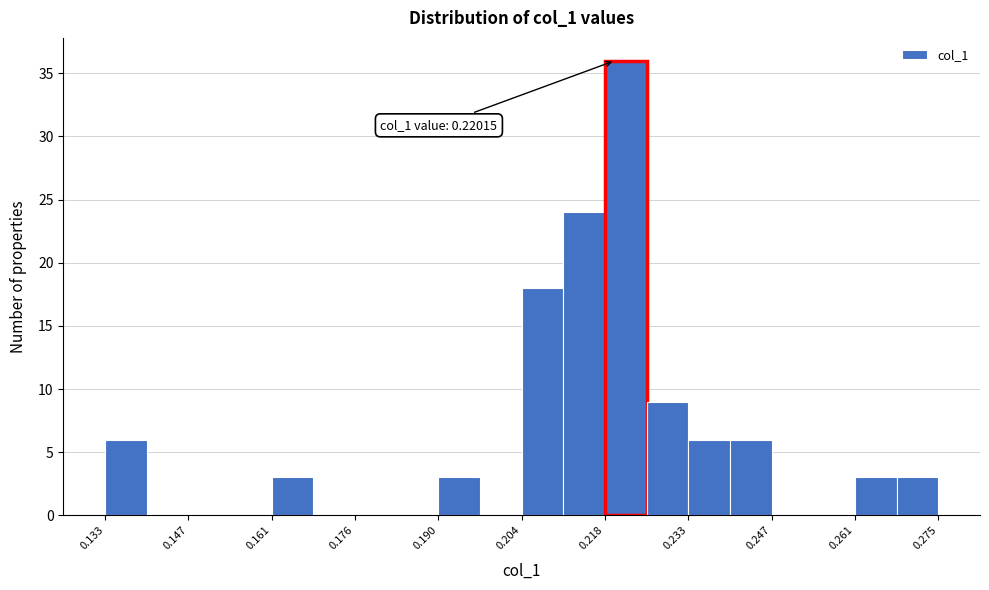

Read against the x-axis, roughly where is the centre of the tallest bar?

0.222